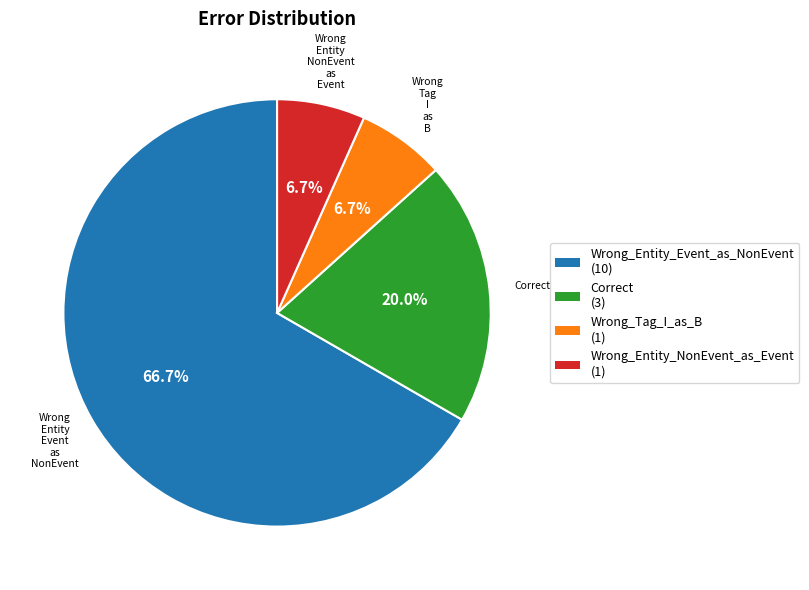

To the nearest percent, what is the difference between the largest and smallest slice percentages?

60%